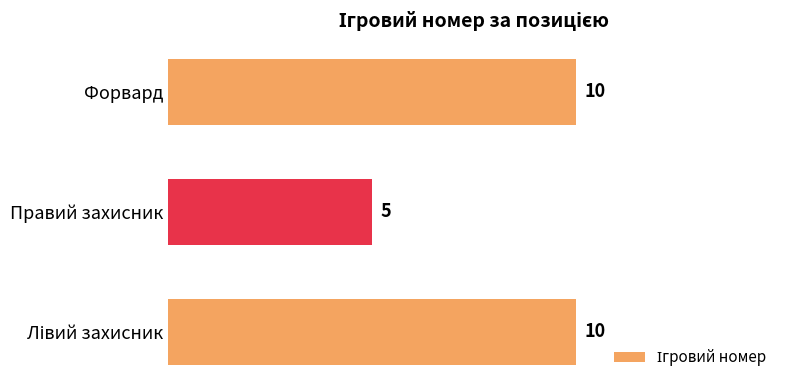

Is it true that the value at Форвард is 5?

False